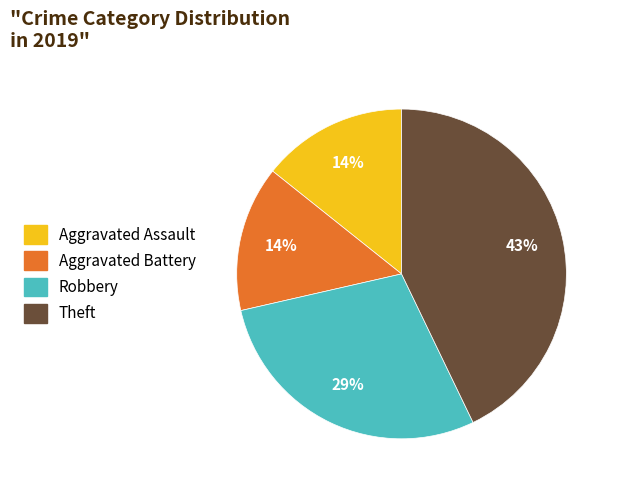

To the nearest percent, what portion does Aggravated Assault represent?

14%